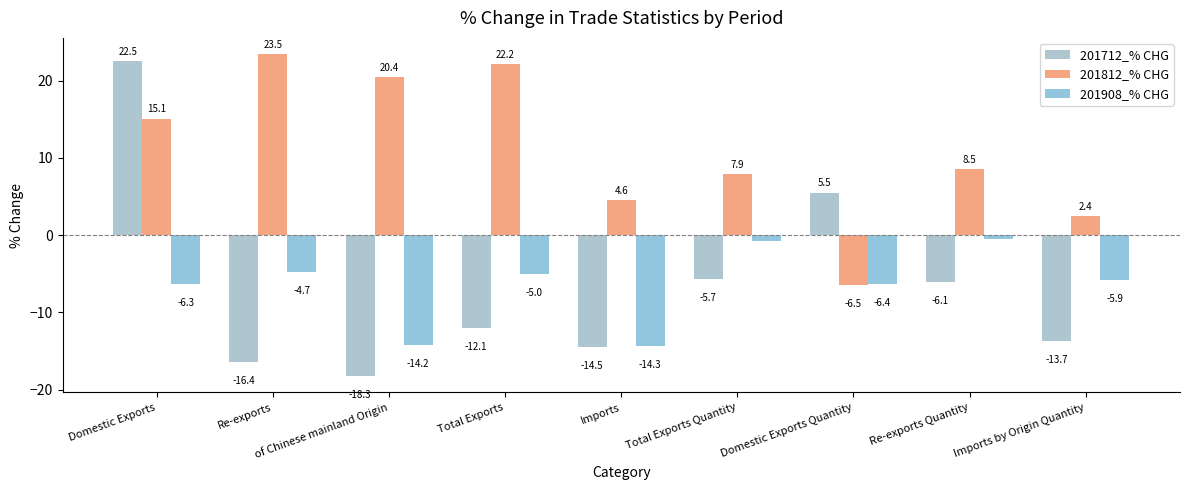

What is the label of the 9th bar from the right?

Domestic Exports